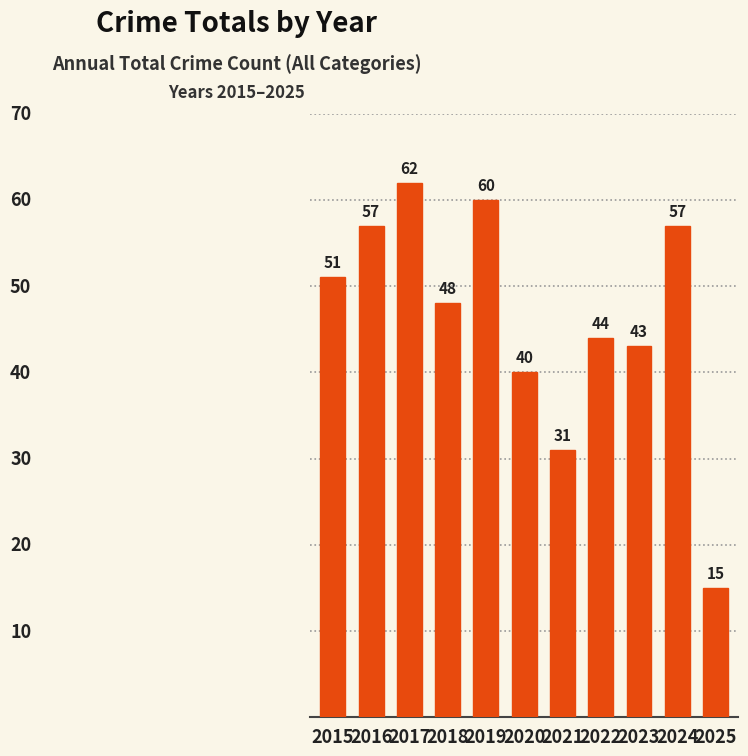

What is the change in value from 2019 to 2025?

-45